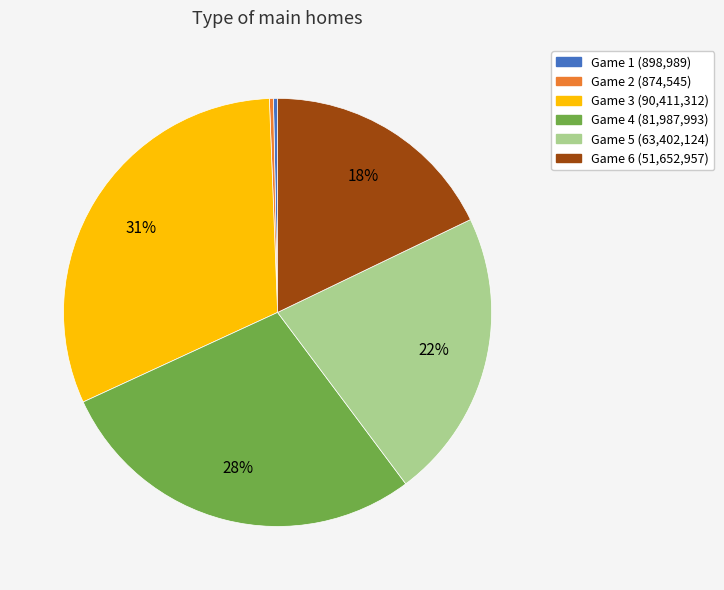

Is there any slice that represents more than half of the pie?

No